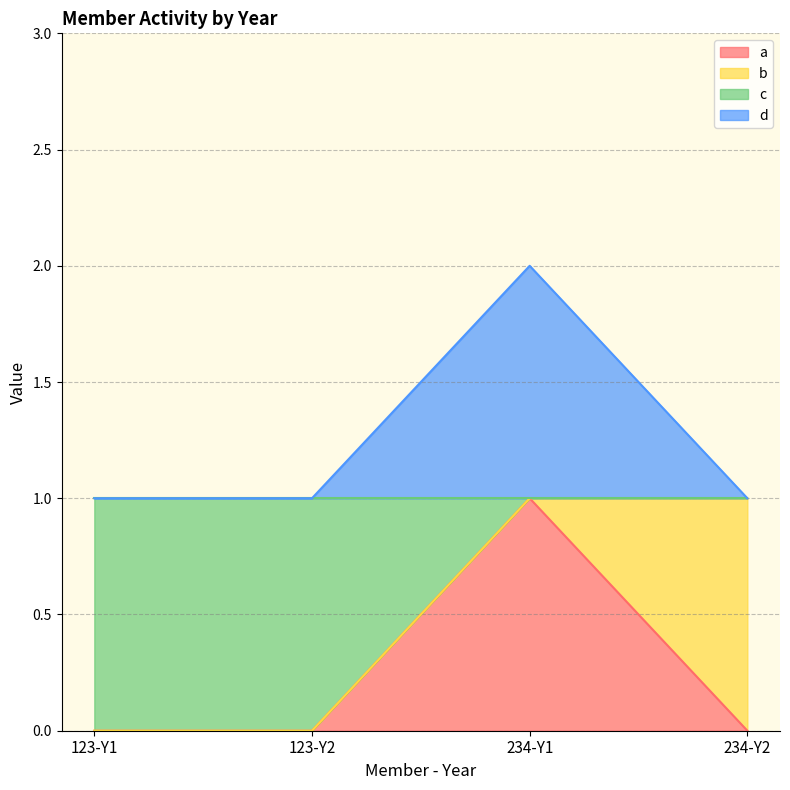

True or false: c and a intersect in this chart.

False